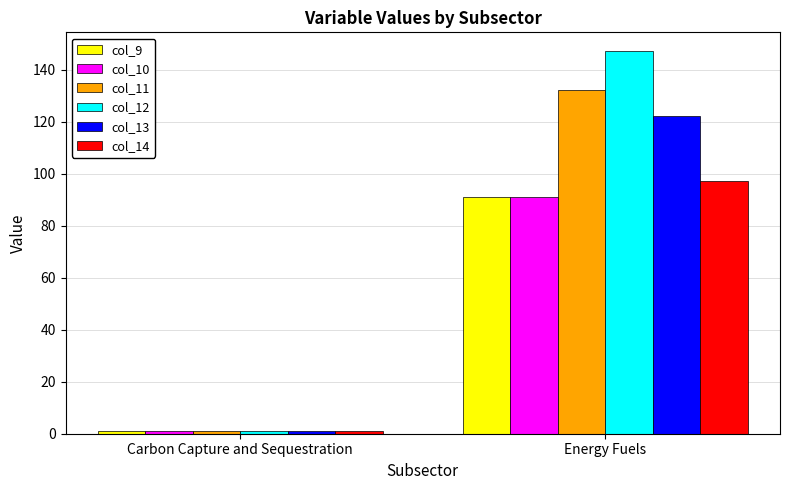

What position from the right is Energy Fuels?

1